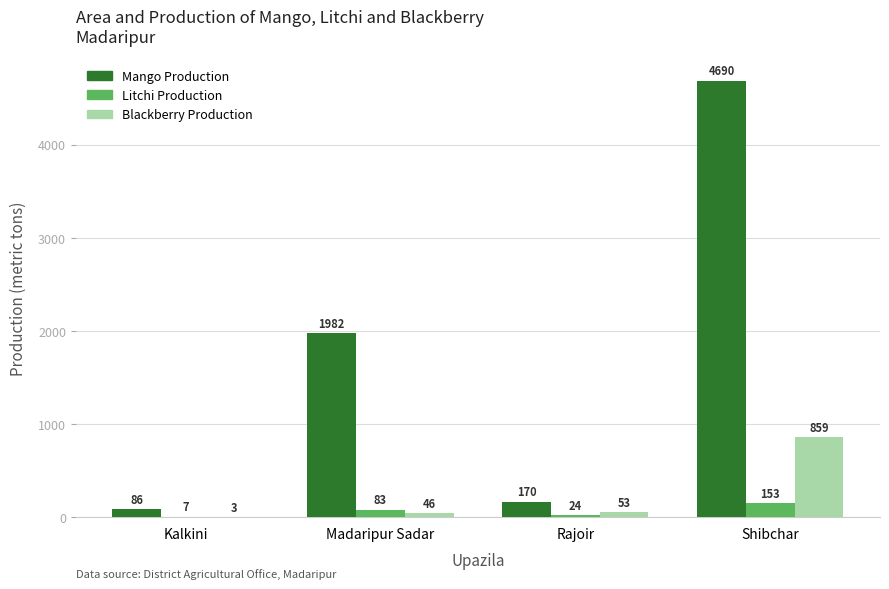

What is the average value of the Blackberry Production series?

240